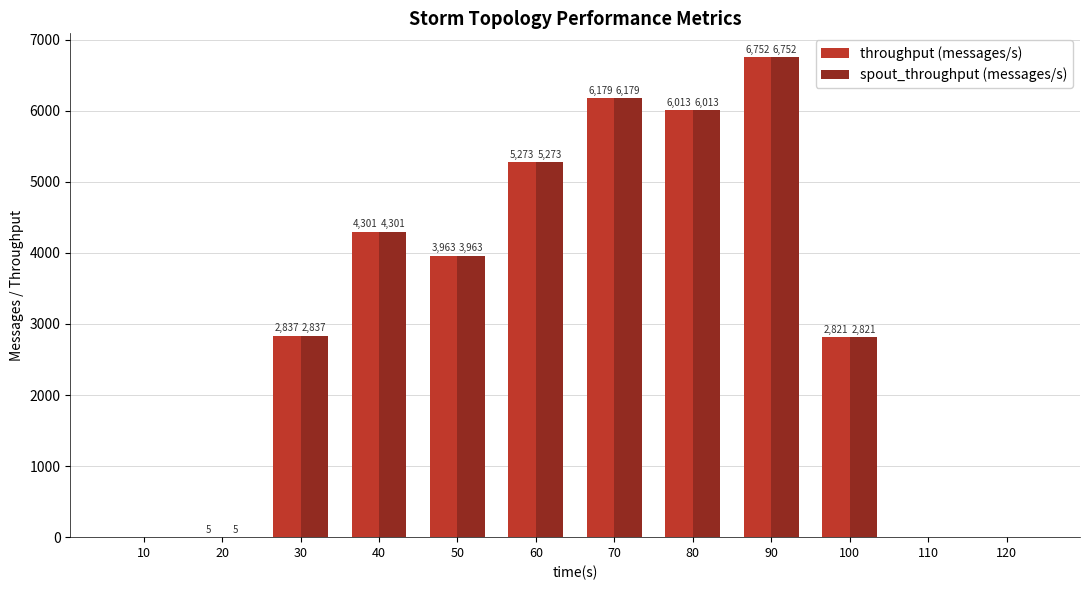

At which category is the sum across all series the highest?

90